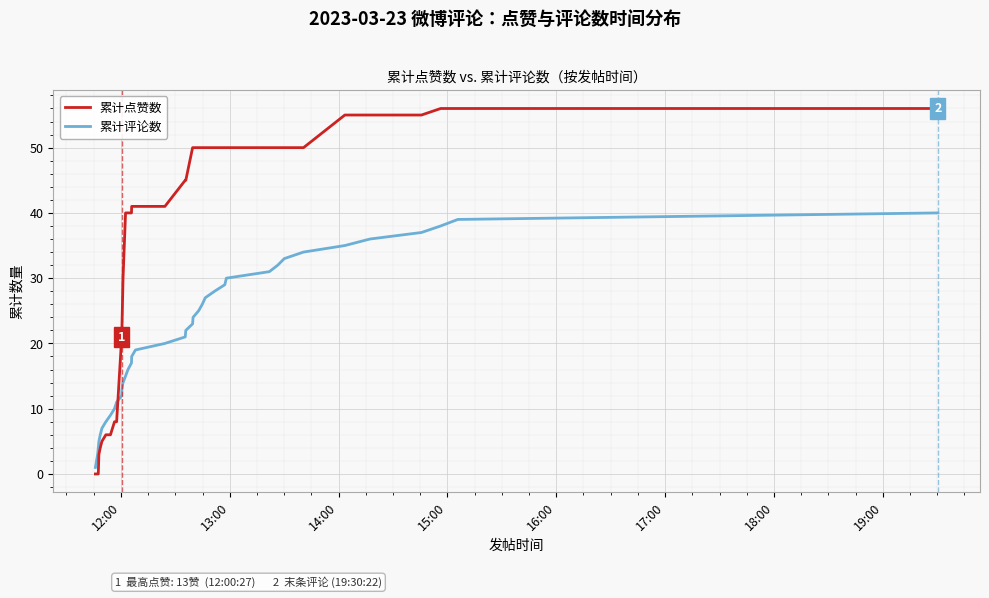

Which series has the widest spread of values?

累计点赞数